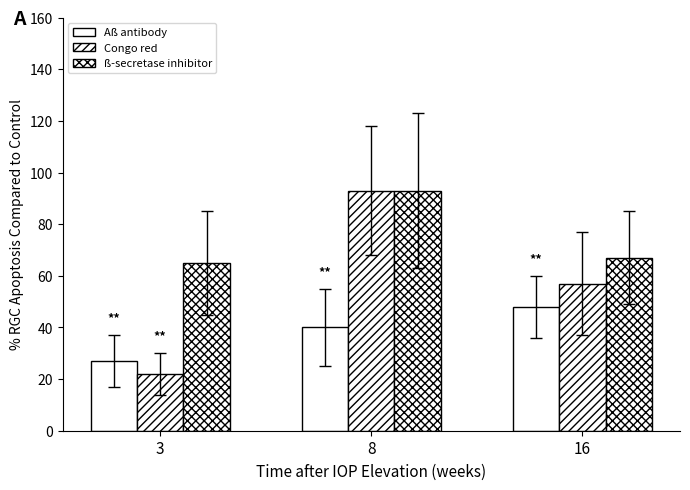

How many data points in ß-secretase inhibitor are less than 67?

1